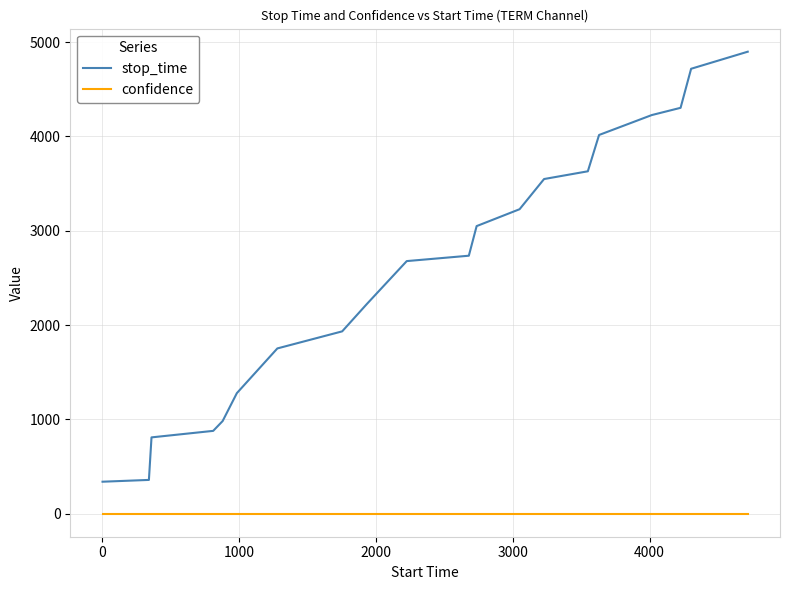

Which series has the largest range (max minus min)?

stop_time